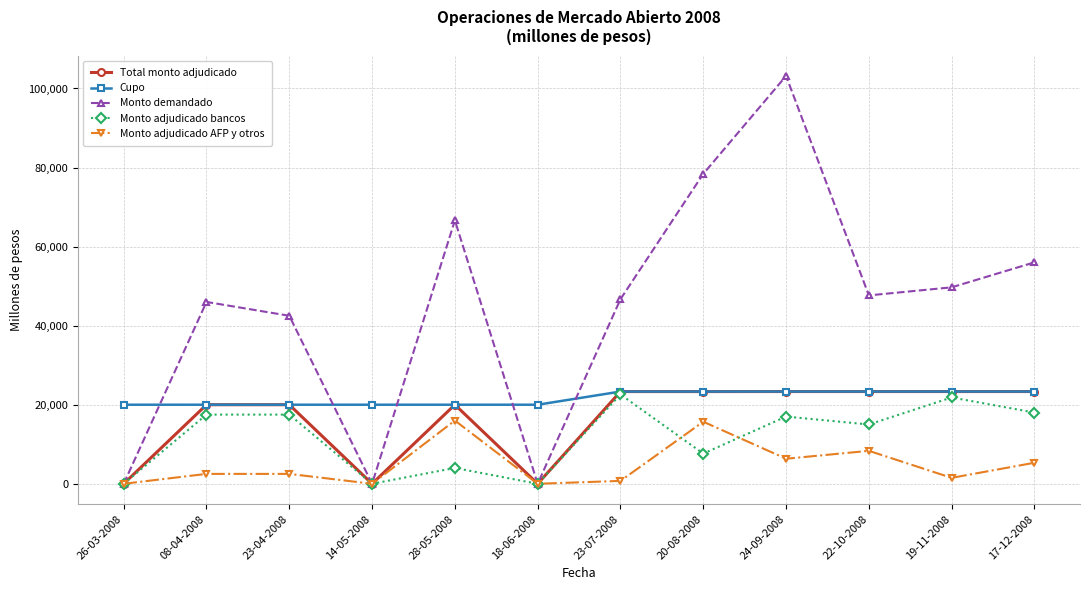

At which category is the sum across all series the highest?

24-09-2008